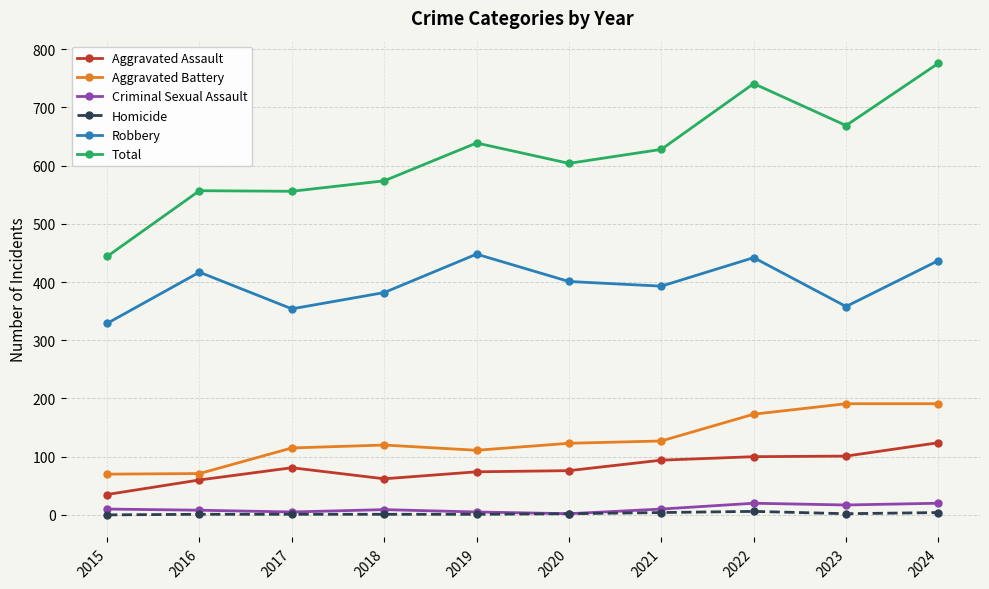

True or false: Robbery has a value of 442 at 2022.

True